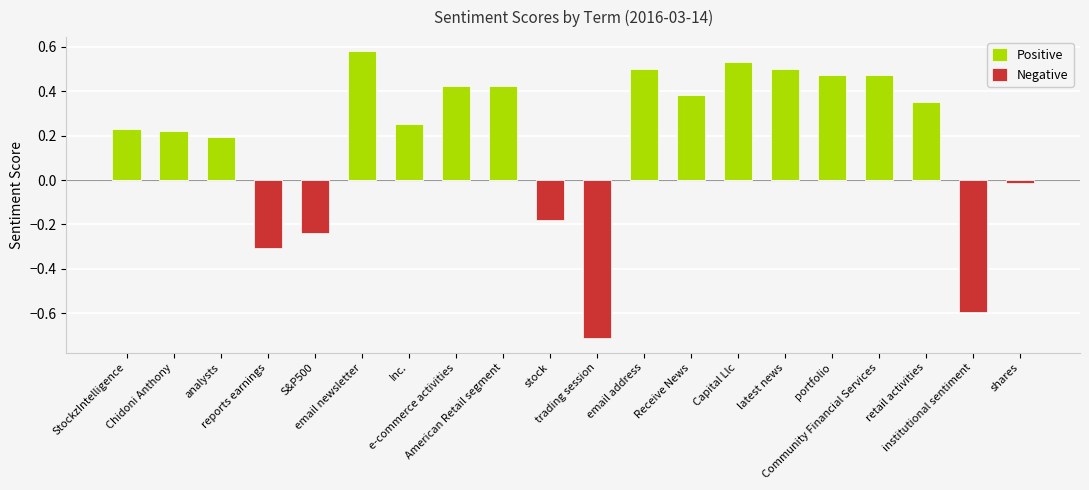

Reading right to left, transcribe all the data shown in this chart.

Positive: shares=0.0	institutional sentiment=0.0	retail activities=0.4	Community Financial Services=0.5	portfolio=0.5	latest news=0.5	Capital Llc=0.5	Receive News=0.4	email address=0.5	trading session=0.0	stock=0.0	American Retail segment=0.4	e-commerce activities=0.4	Inc.=0.3	email newsletter=0.6	S&P500=0.0	reports earnings=0.0	analysts=0.2	Chidoni Anthony=0.2	StockzIntelligence=0.2
Negative: shares=-0.0	institutional sentiment=-0.6	retail activities=0.0	Community Financial Services=0.0	portfolio=0.0	latest news=0.0	Capital Llc=0.0	Receive News=0.0	email address=0.0	trading session=-0.7	stock=-0.2	American Retail segment=0.0	e-commerce activities=0.0	Inc.=0.0	email newsletter=0.0	S&P500=-0.2	reports earnings=-0.3	analysts=0.0	Chidoni Anthony=0.0	StockzIntelligence=0.0